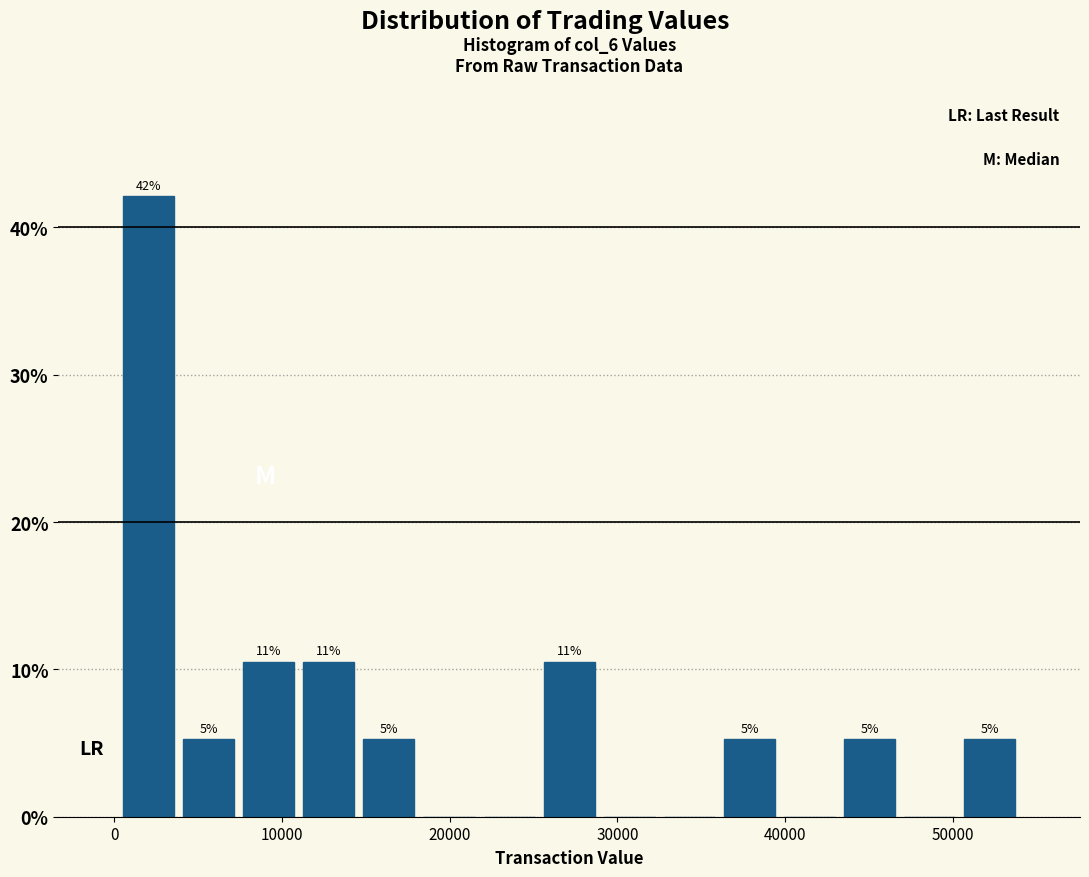

Around what value on the x-axis is the tallest bar? Give the approximate position of its centre, as read against the axis.

2000